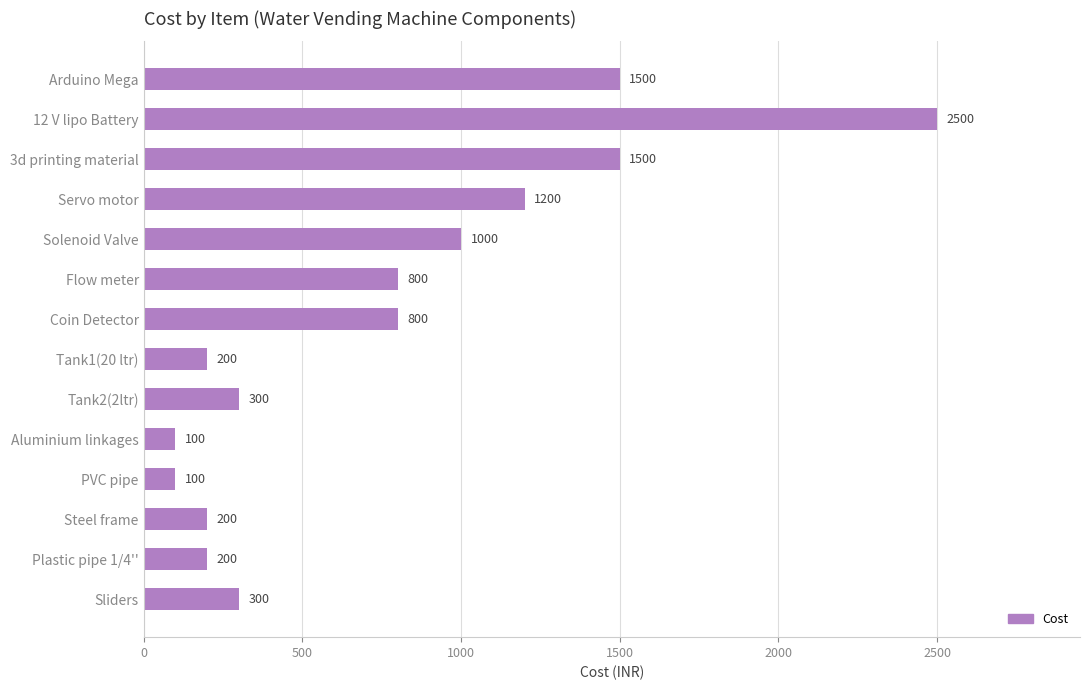

What is the change in value from Solenoid Valve to Steel frame?

-800